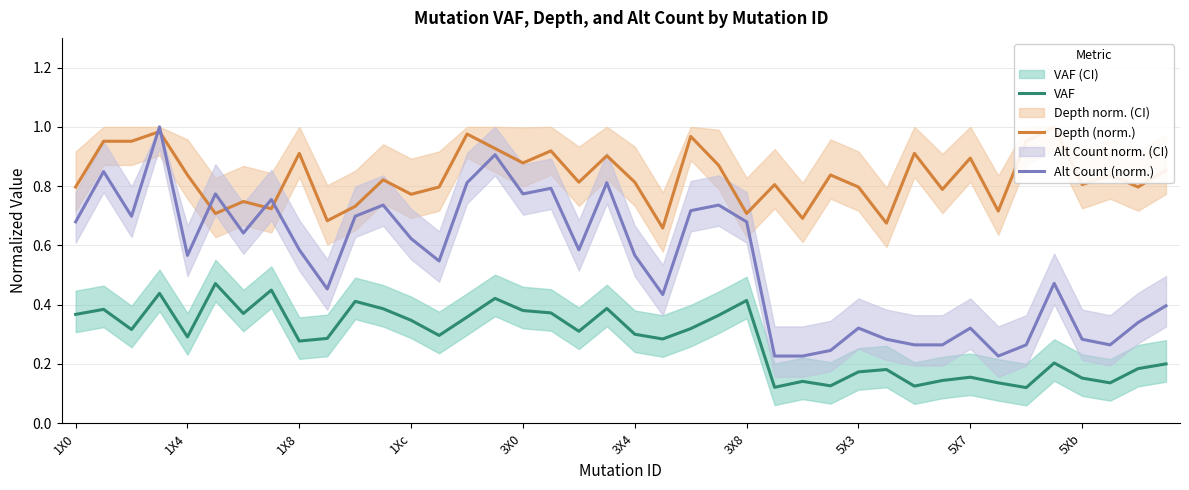

What is the maximum value for Alt Count (norm.)?

1.0